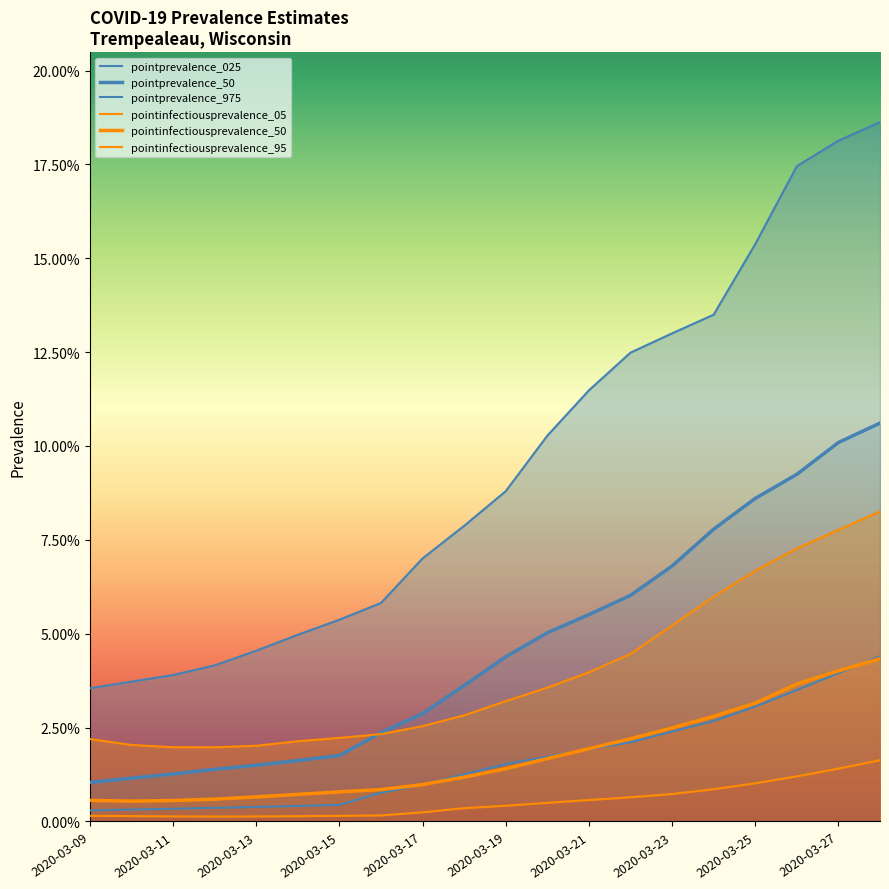

True or false: pointprevalence_50 and pointprevalence_975 intersect in this chart.

False